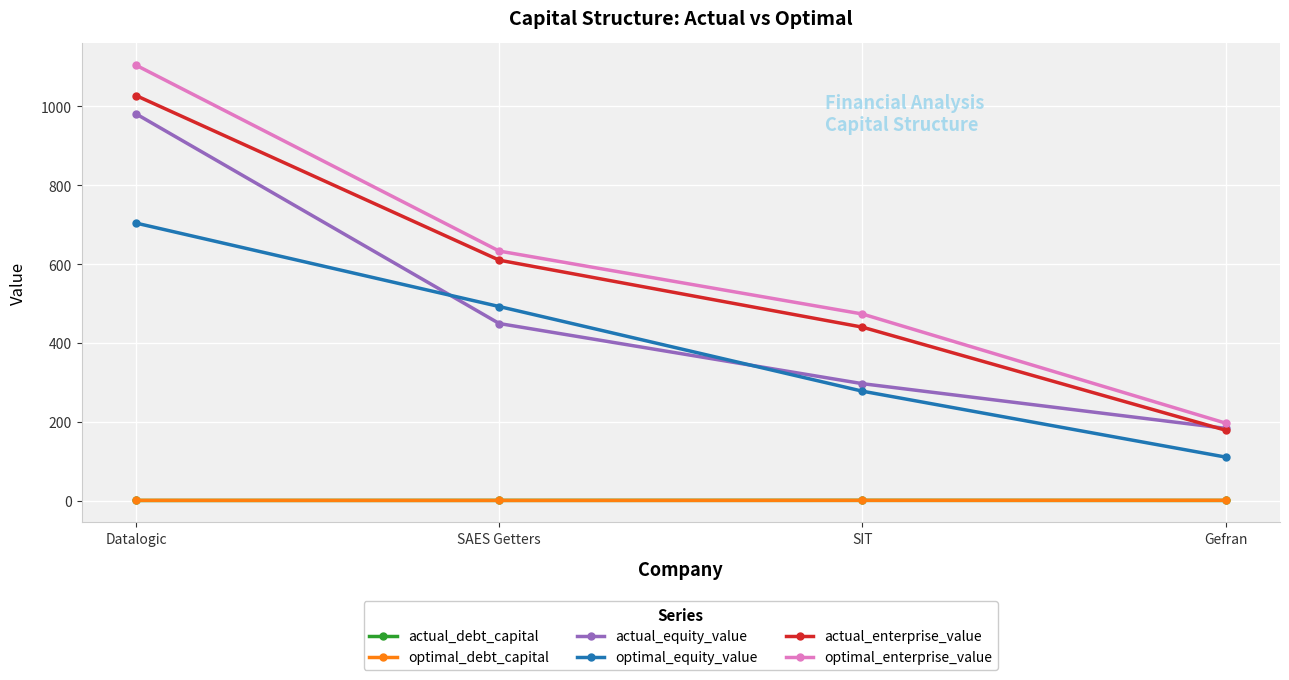

What is the greatest value displayed?

1104.4